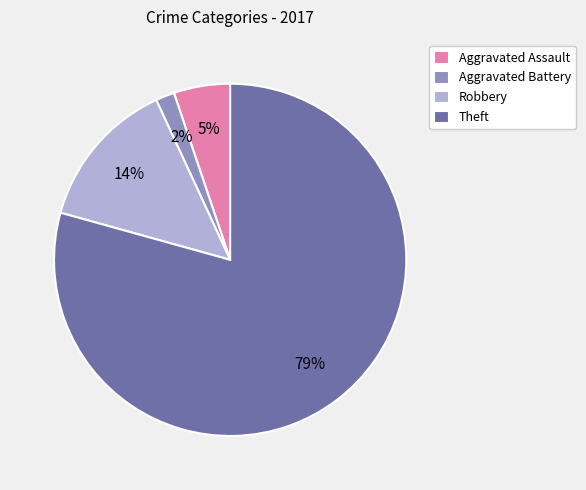

To the nearest percent, what percentage of the pie is Aggravated Battery?

2%